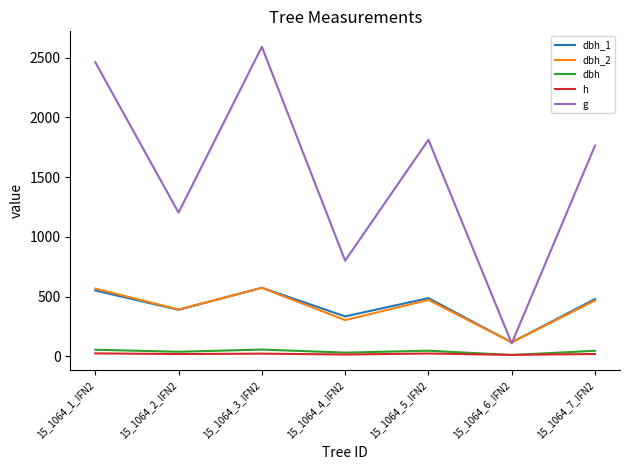

What are all the series names shown in the legend?

dbh_1, dbh_2, dbh, h, g